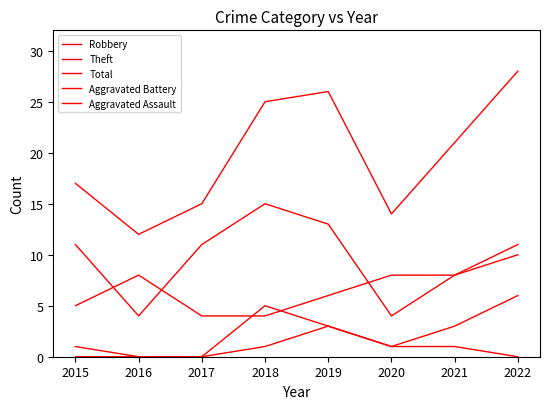

What is the total value across all series at 2020?

28